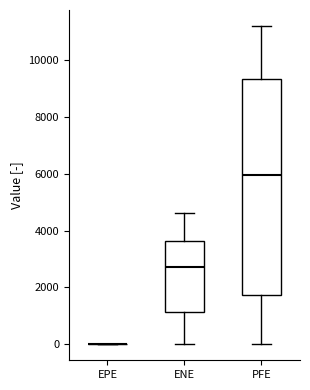

Reading left to right, read every box against the y-axis: the position of its median line, the range the box covers, and the ends of its whiskers. The values are not printed on the chart, so give them approximately, as read against the axis.

EPE: box collapsed to a line at 0, whiskers 0 to 0
ENE: median 2800, box 1200 to 3600, whiskers 0 to 4600
PFE: median 6000, box 1800 to 9400, whiskers 0 to 11200